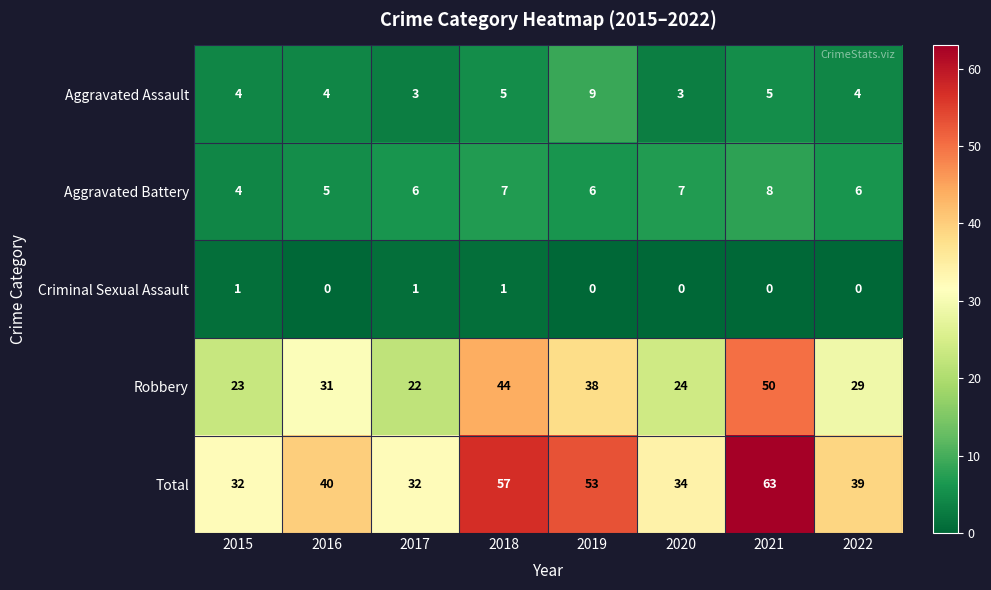

What is the spread (max minus min) of values at 2017?

31